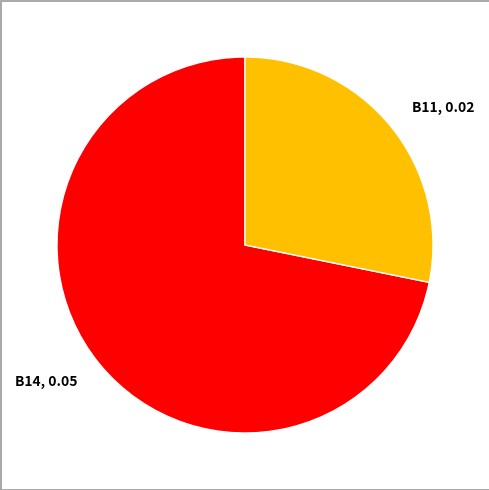

True or false: B11 accounts for 28% of the total.

True